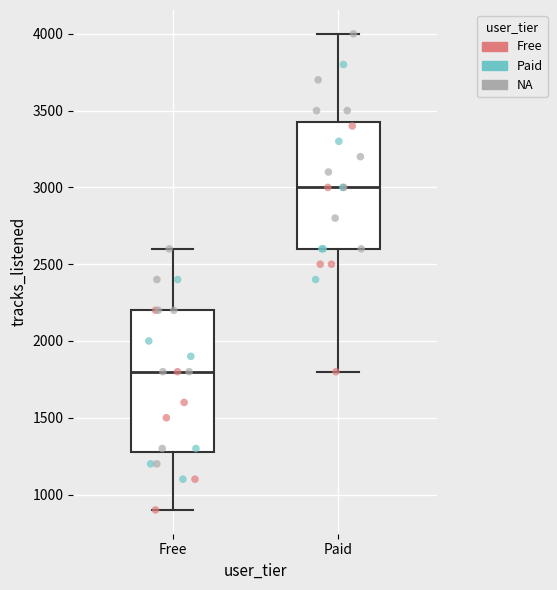

Which box has the highest median line?

Paid